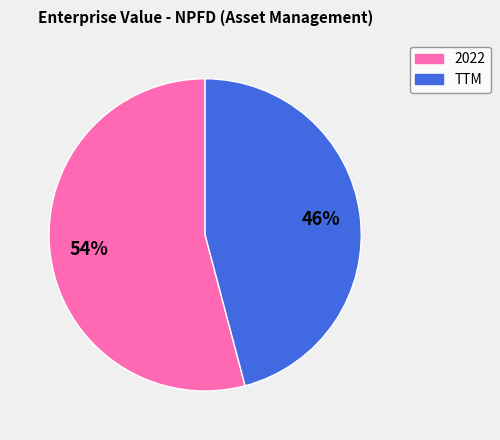

What percentage is the 2022 slice, to the nearest percent?

54%